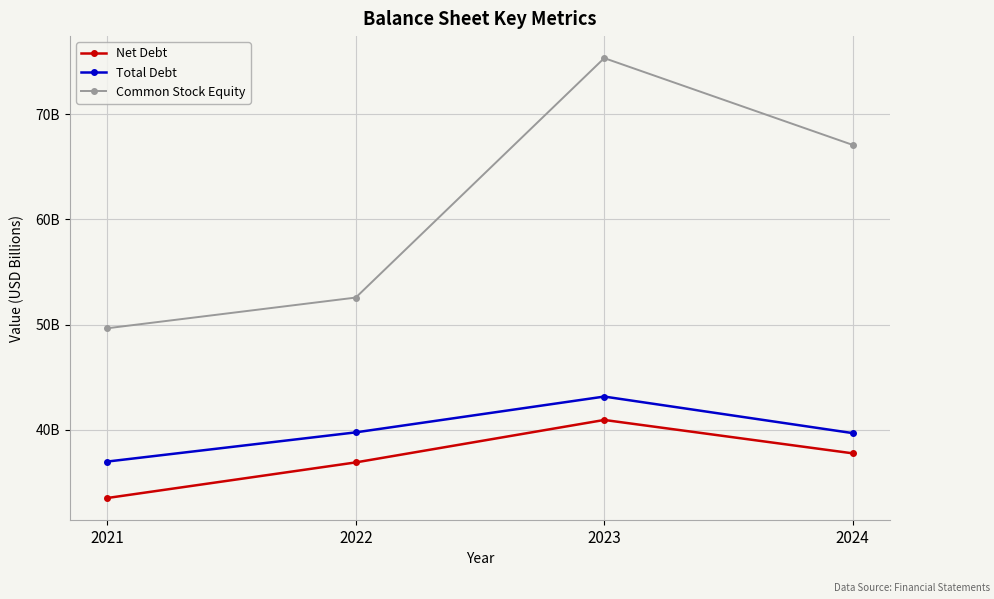

Is the value of Net Debt at 2023 greater than the value of Total Debt at 2021?

Yes